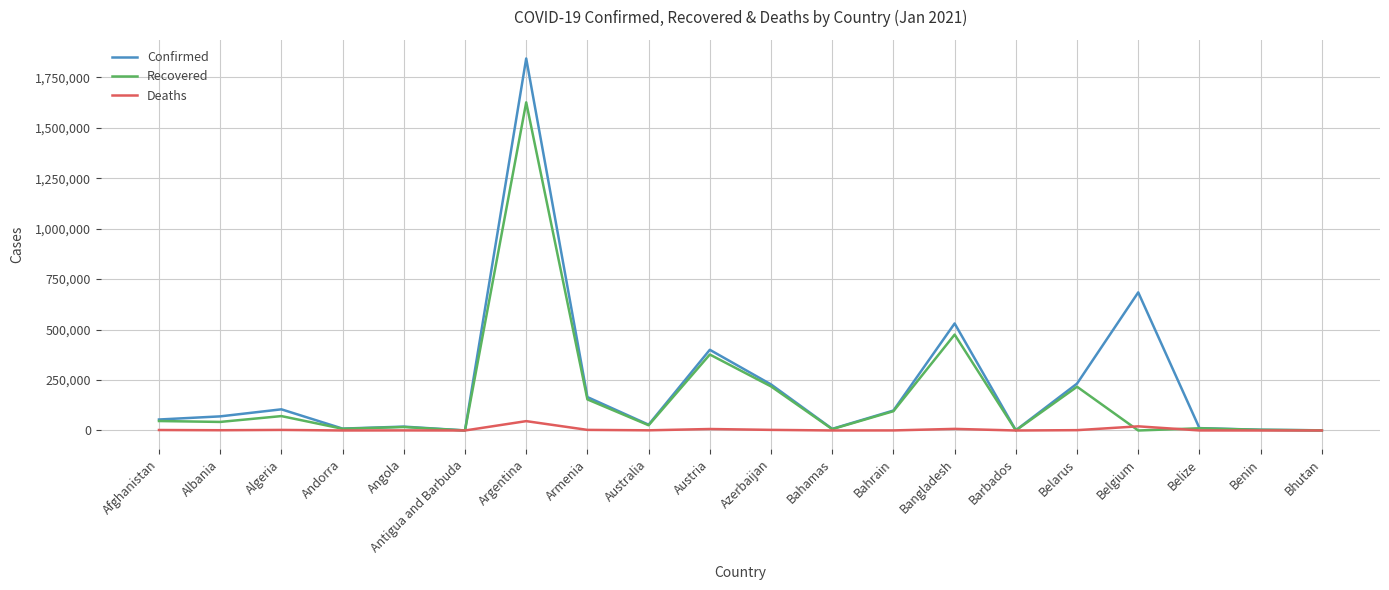

What is the sum of all Deaths values?

98730